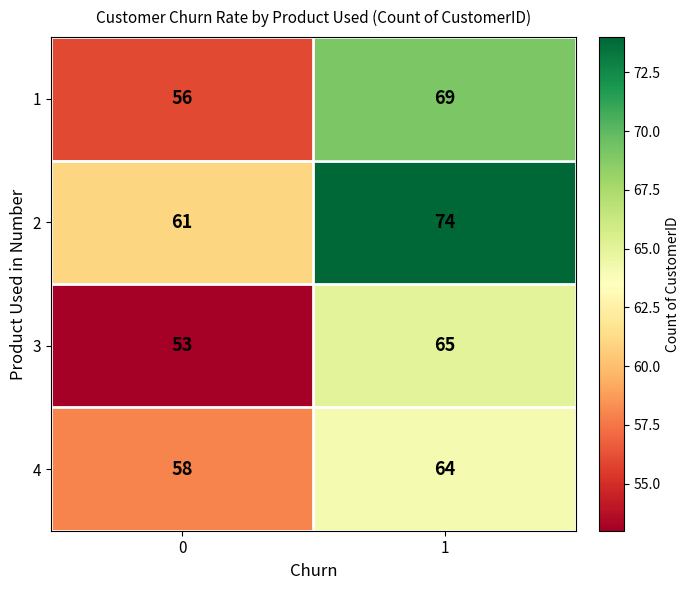

What is the average value of the 3 series?

59